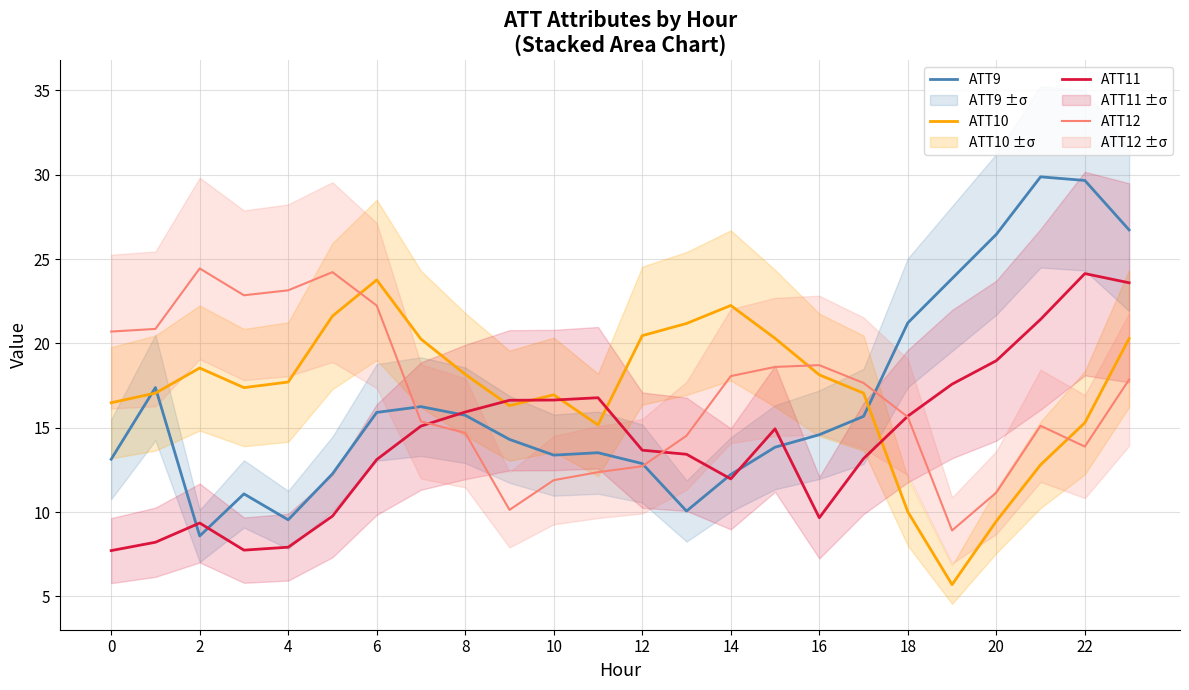

What is the lowest value of the ATT11 series?

7.7